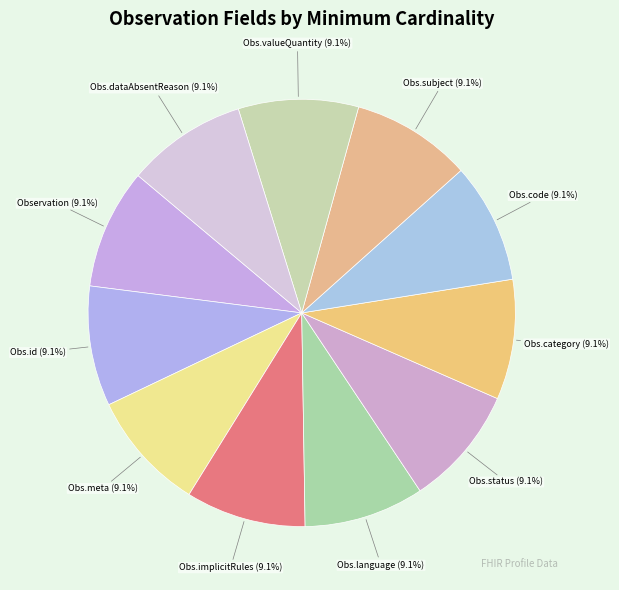

Count the number of slices in the pie.

11